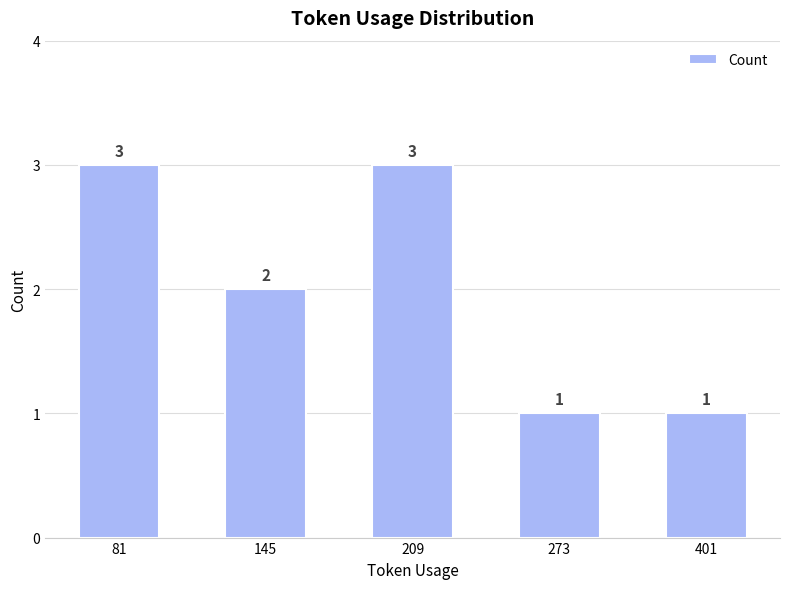

What is the maximum value shown in the chart?

3